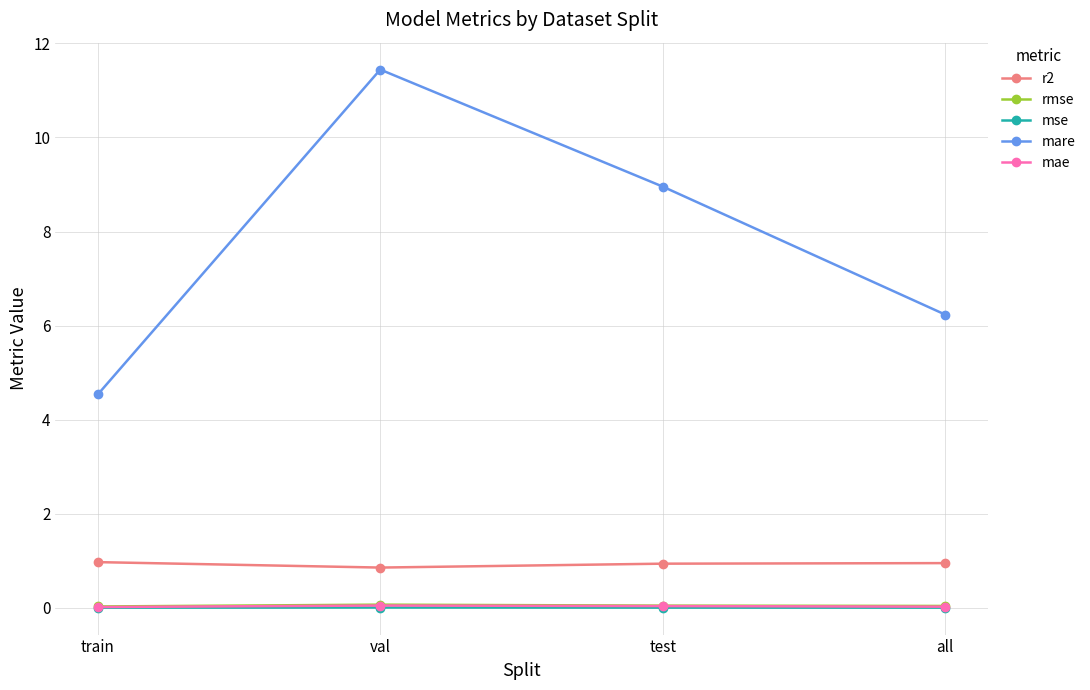

The mse series shows 0.0 at val. True or false?

True